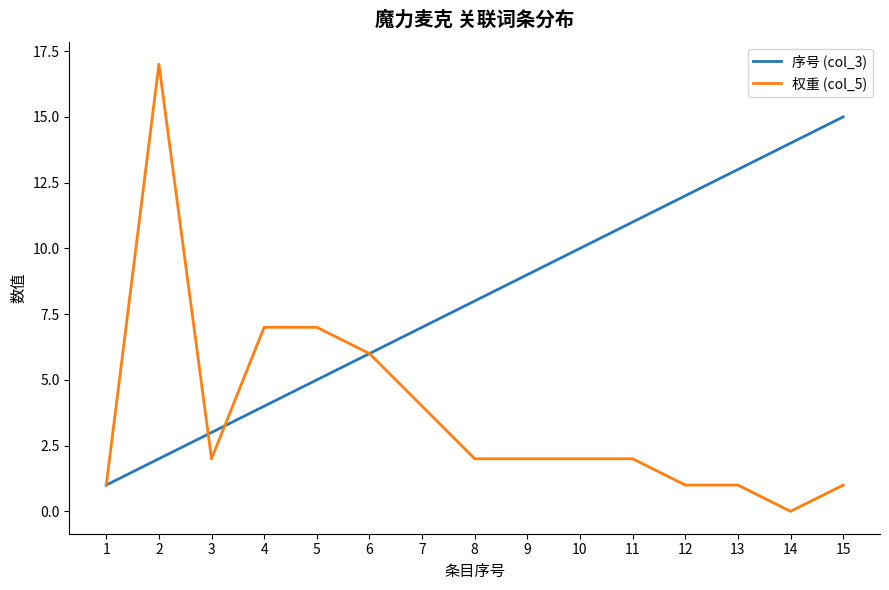

True or false: 权重 (col_5) has a value of 2 at 9.

True